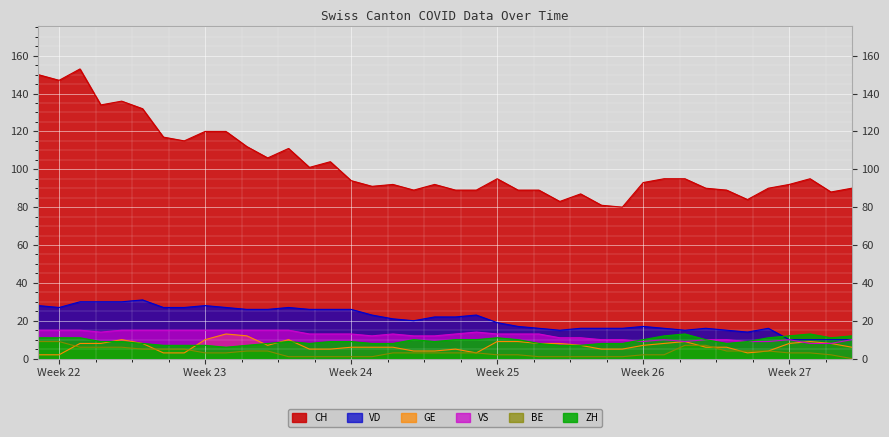

Which series has the largest range (max minus min)?

CH